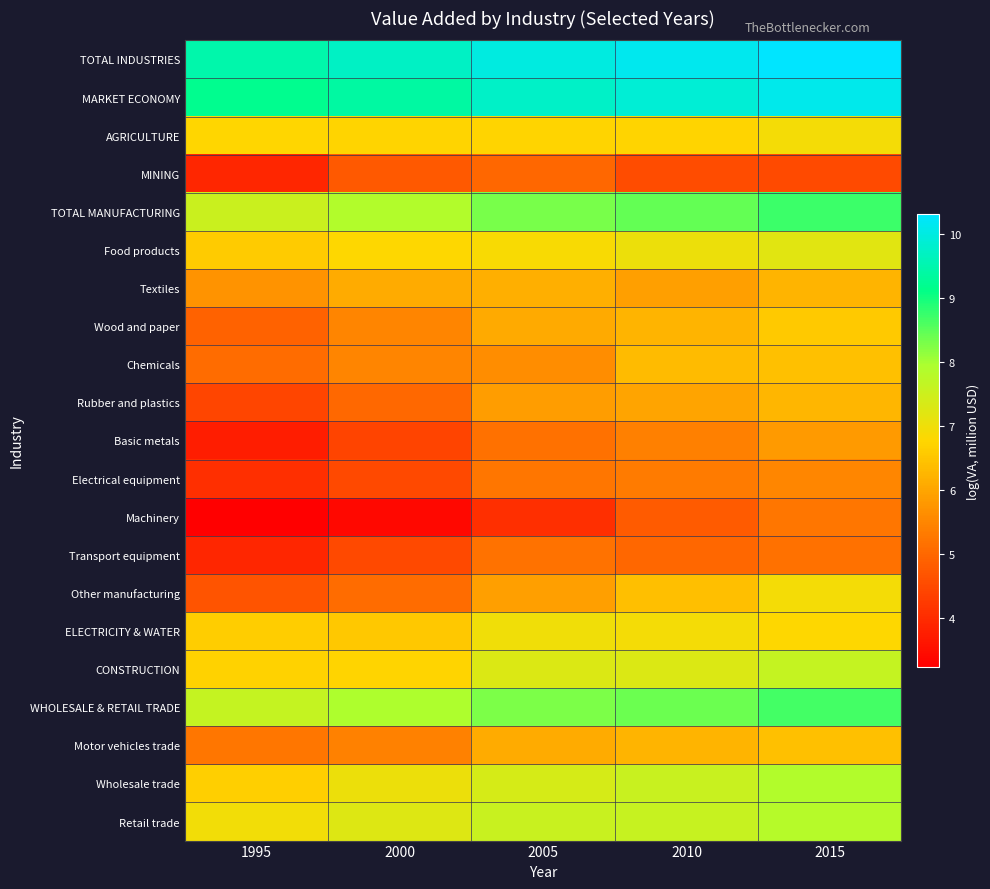

What is the greatest value displayed?

10.3